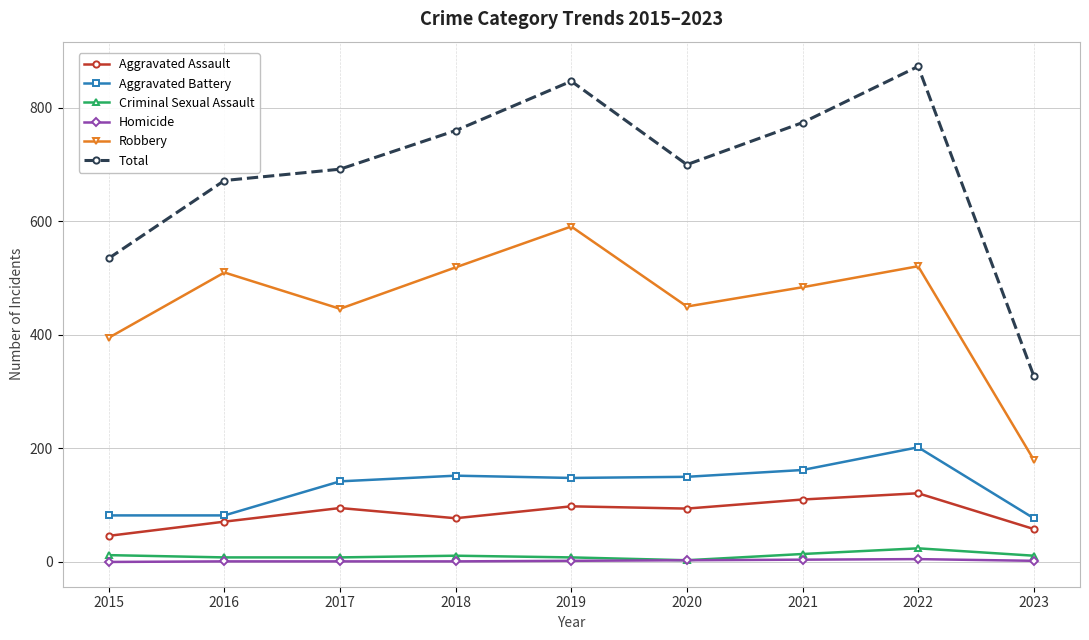

The value of Robbery at 2019 is 253. True or false?

False